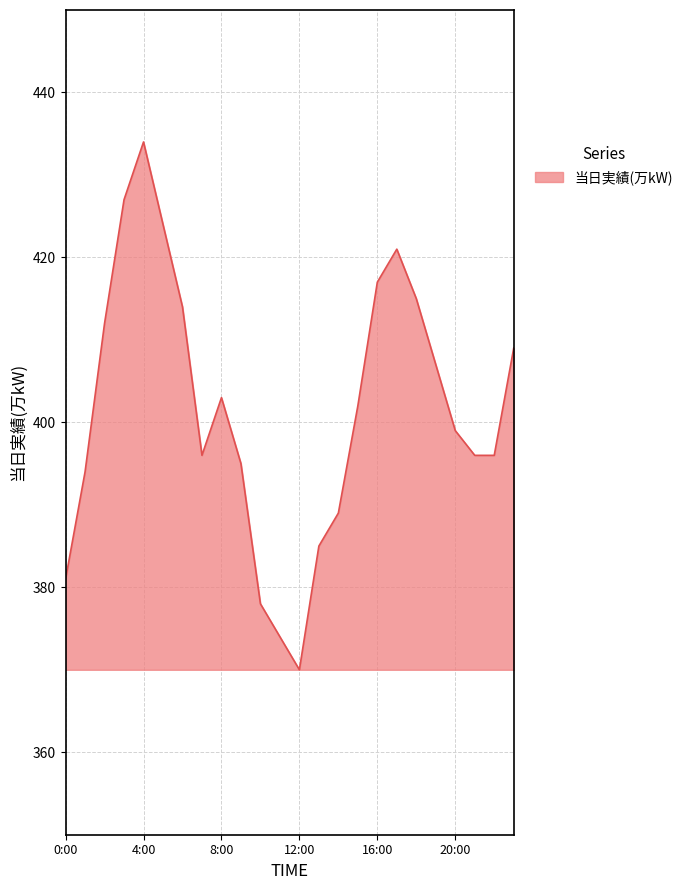

What is the greatest value displayed?

434